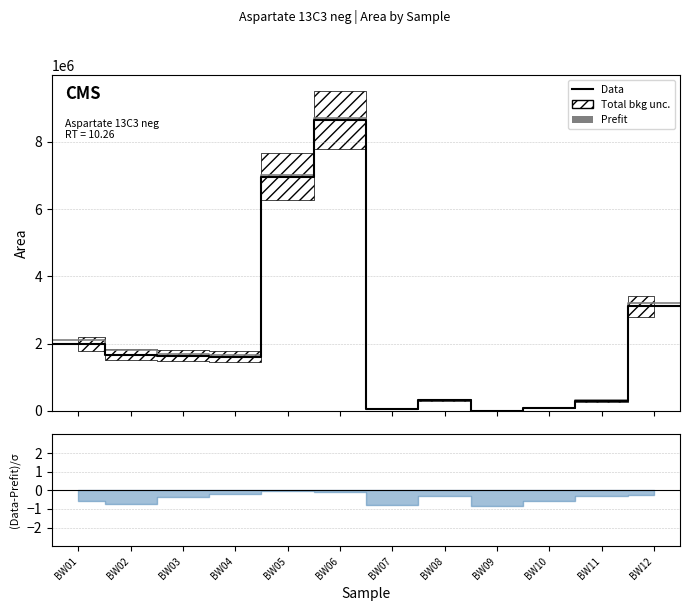

True or false: Data and Prefit intersect in this chart.

False